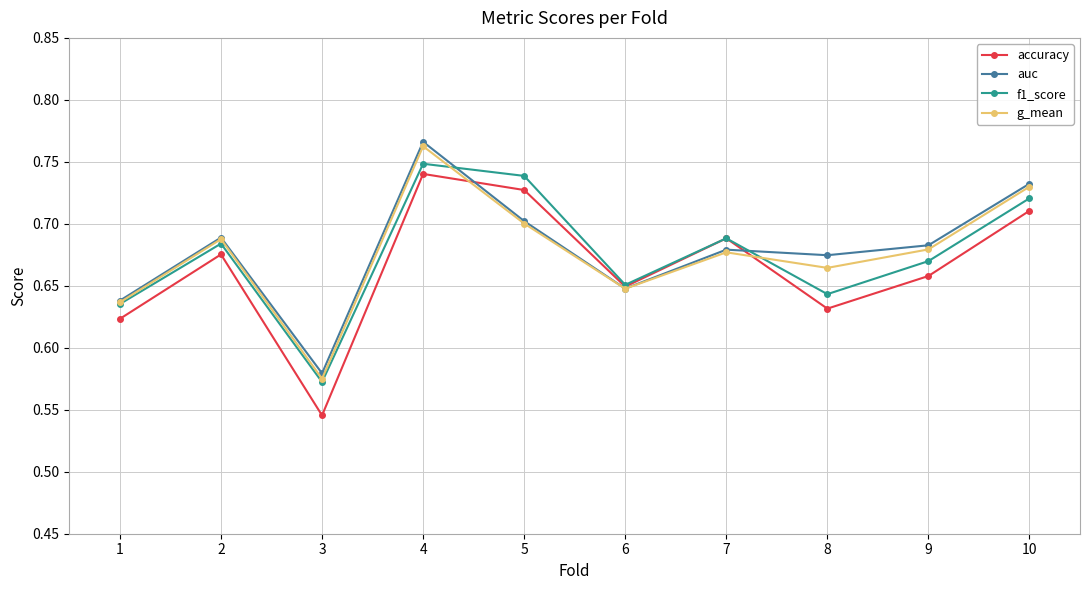

Rank the categories by f1_score value from lowest to highest.

3, 1, 8, 6, 9, 2, 7, 10, 5, 4